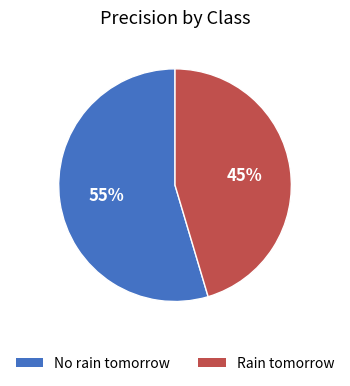

Between Rain tomorrow and No rain tomorrow, which is larger?

No rain tomorrow